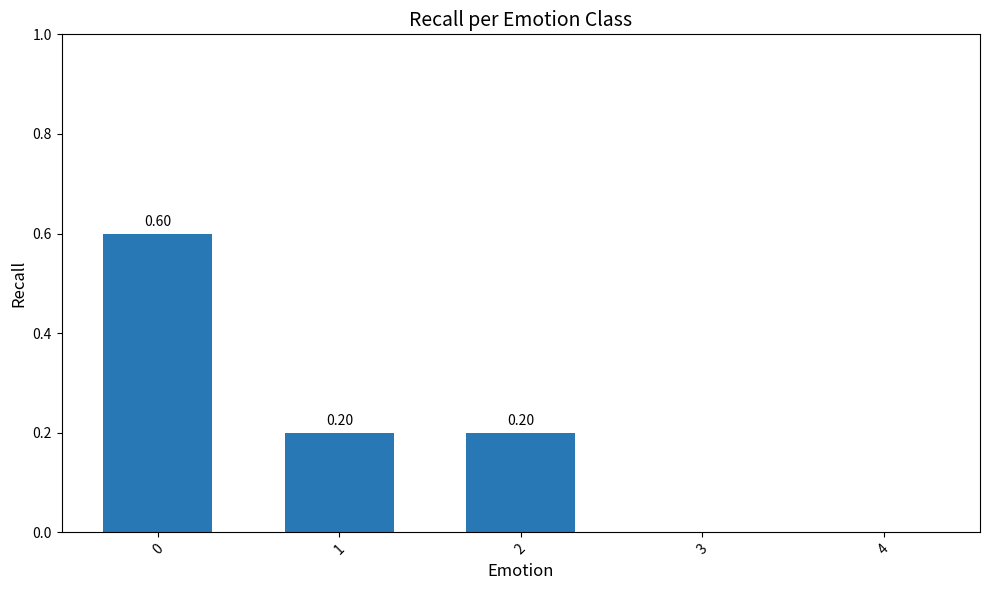

What is the maximum value shown in the chart?

0.6